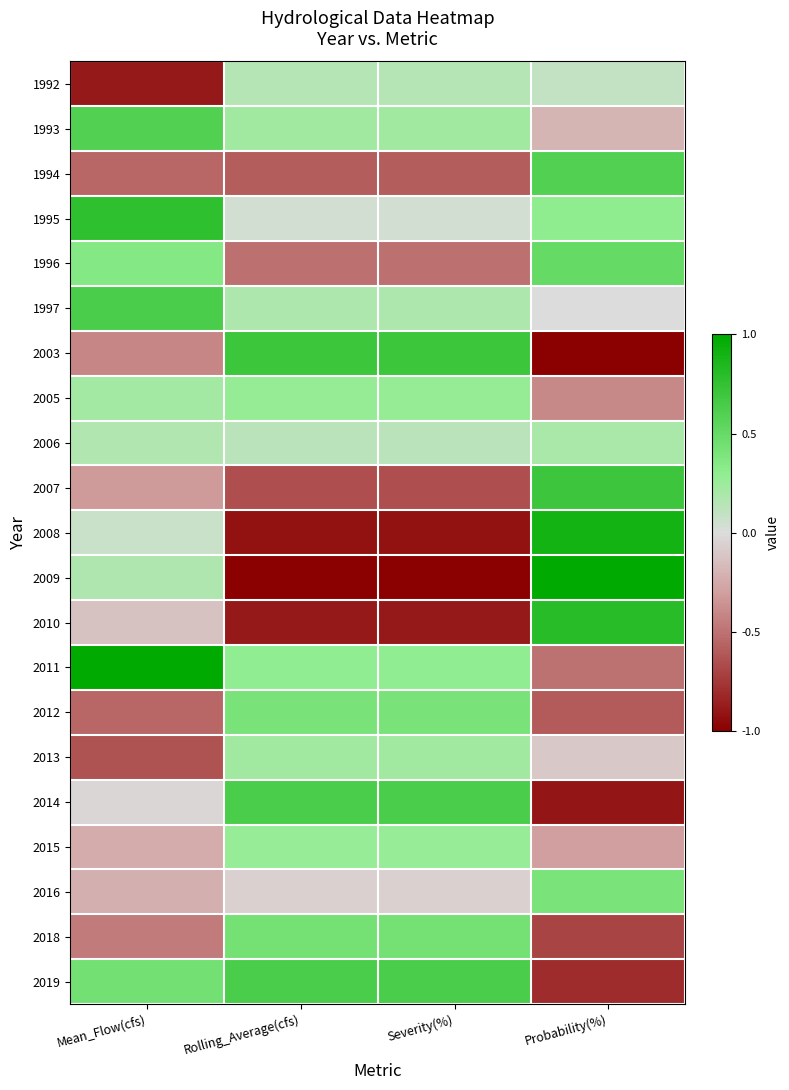

At how many categories does at least one series exceed 0?

4